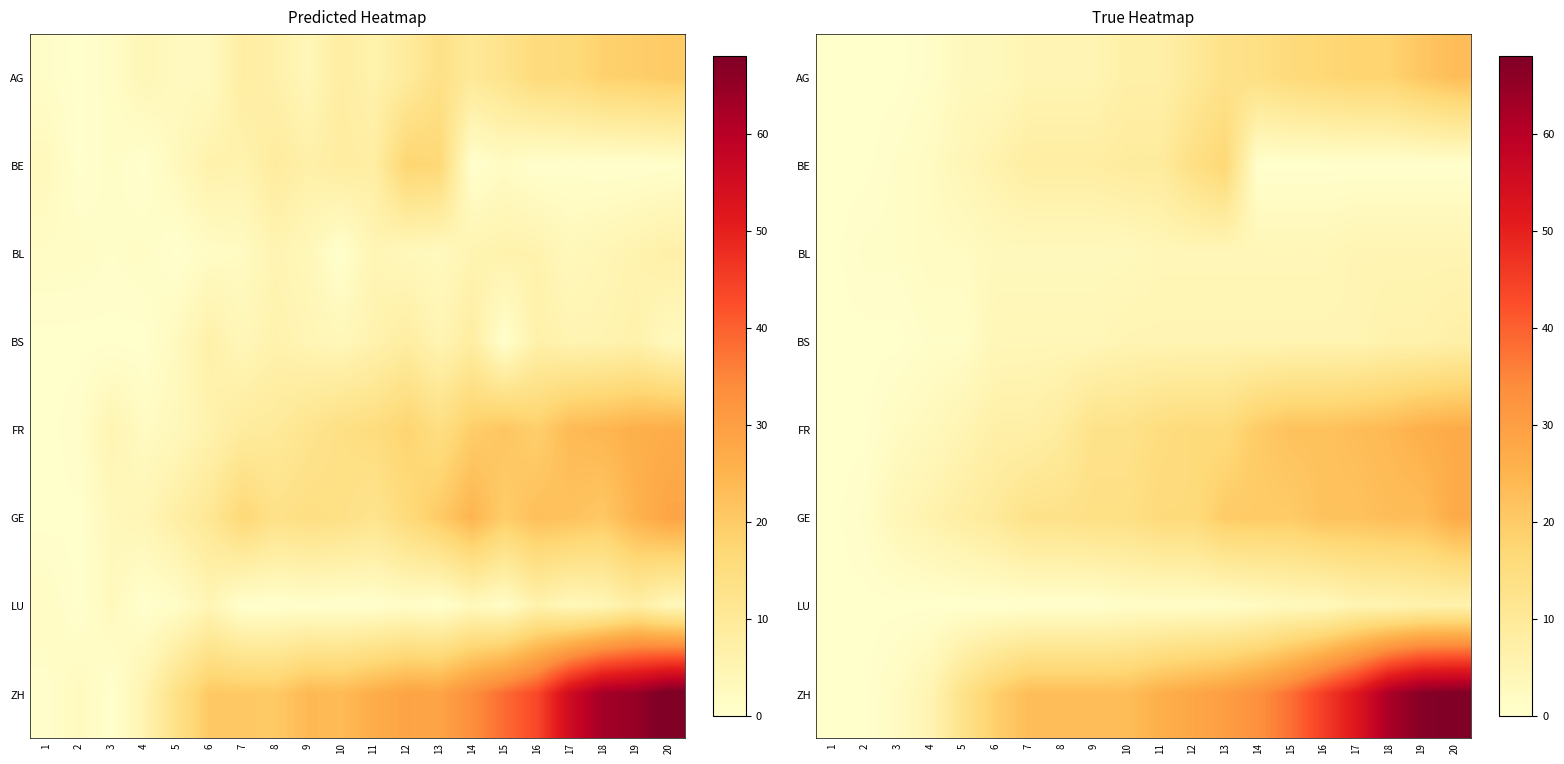

What is the highest value of the GE series?

27